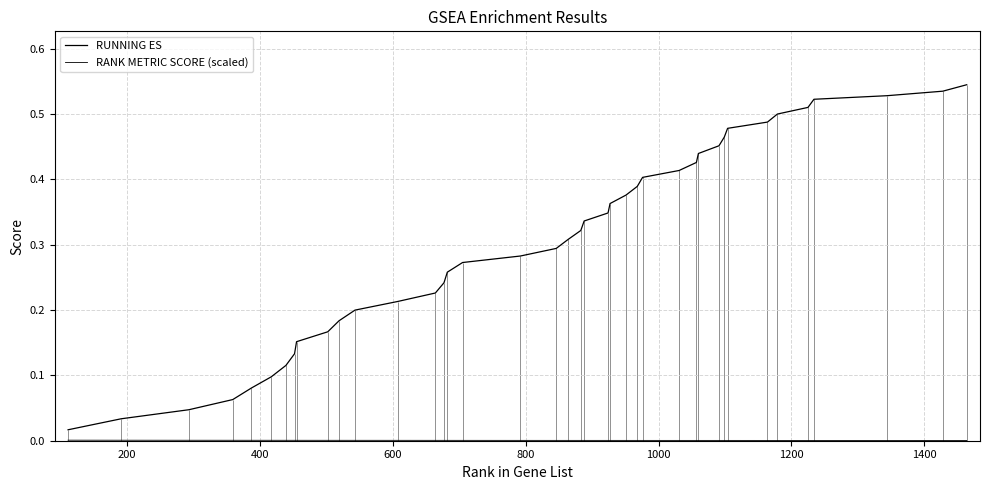

Rank the series by their maximum value, from highest to lowest.

RUNNING ES, RANK METRIC SCORE (scaled)